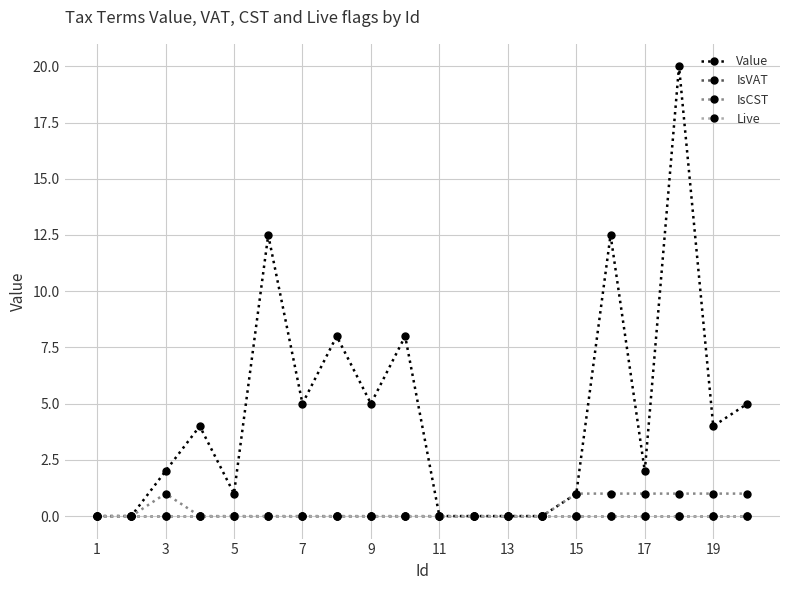

Is this an area chart (filled region under the line)?

No